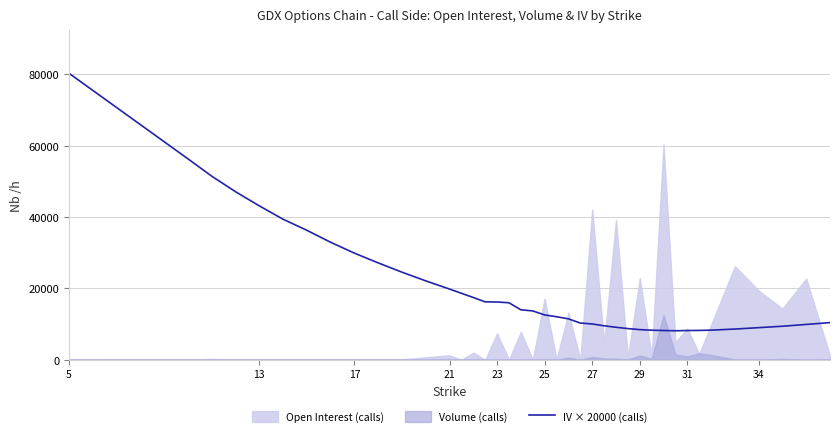

Which label corresponds to the smallest value in the chart?

31